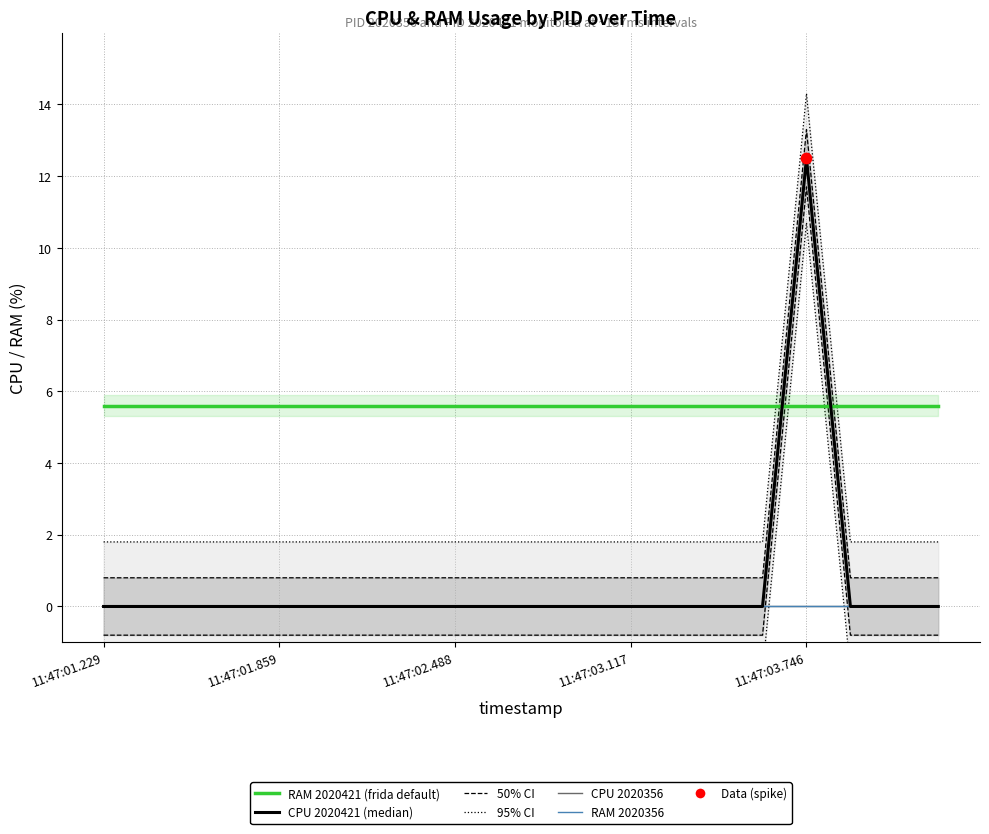

Which series reaches the maximum Y coordinate?

CPU PID 2020421 (median)